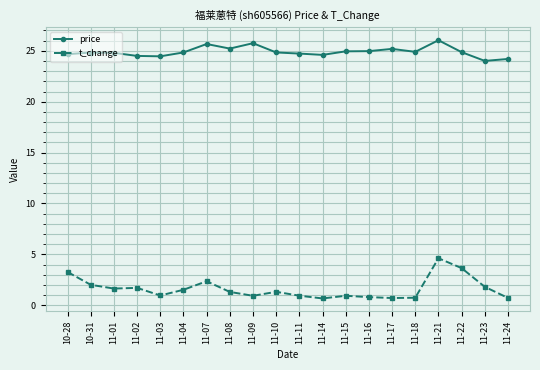

Is it true that price equals 12.5 at 11-18?

False